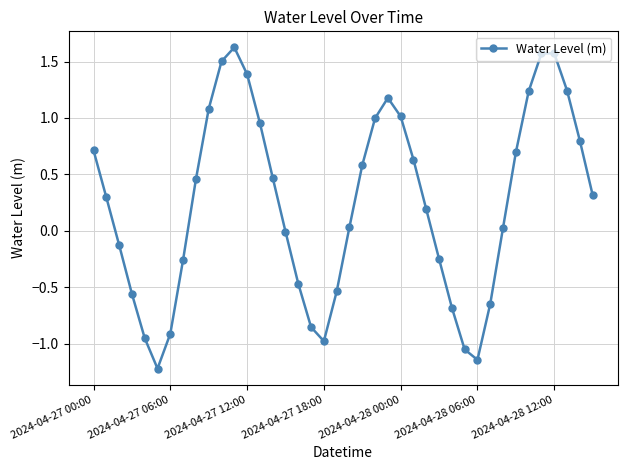

What is the difference between the maximum and minimum values?

2.8